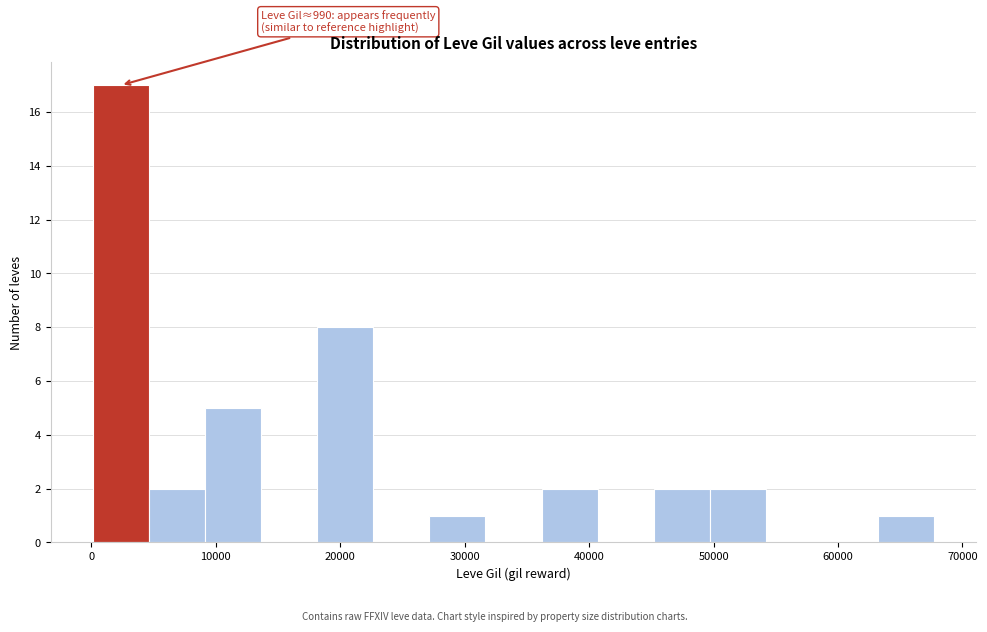

Which range on the x-axis has the tallest bar?

0 to 5000